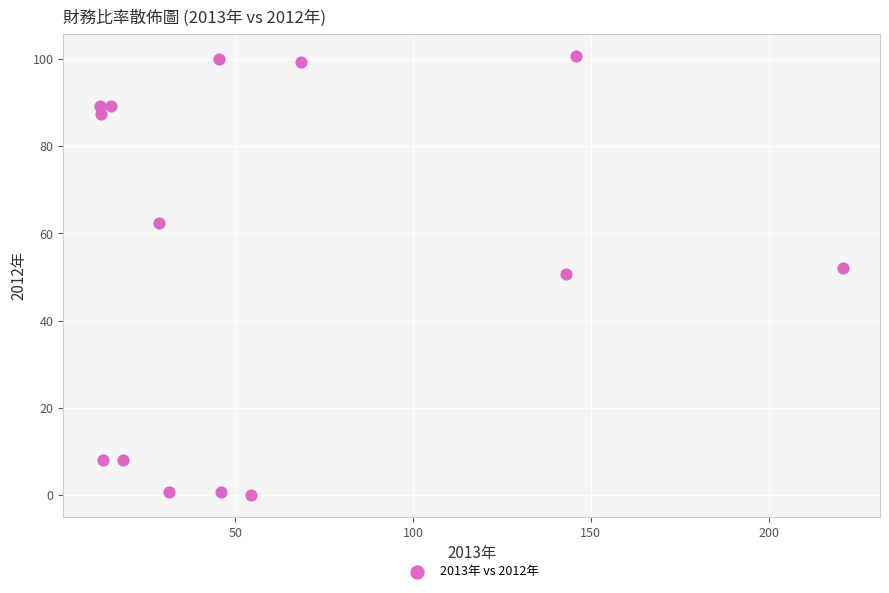

What is the range of X values (max minus min)?

208.9